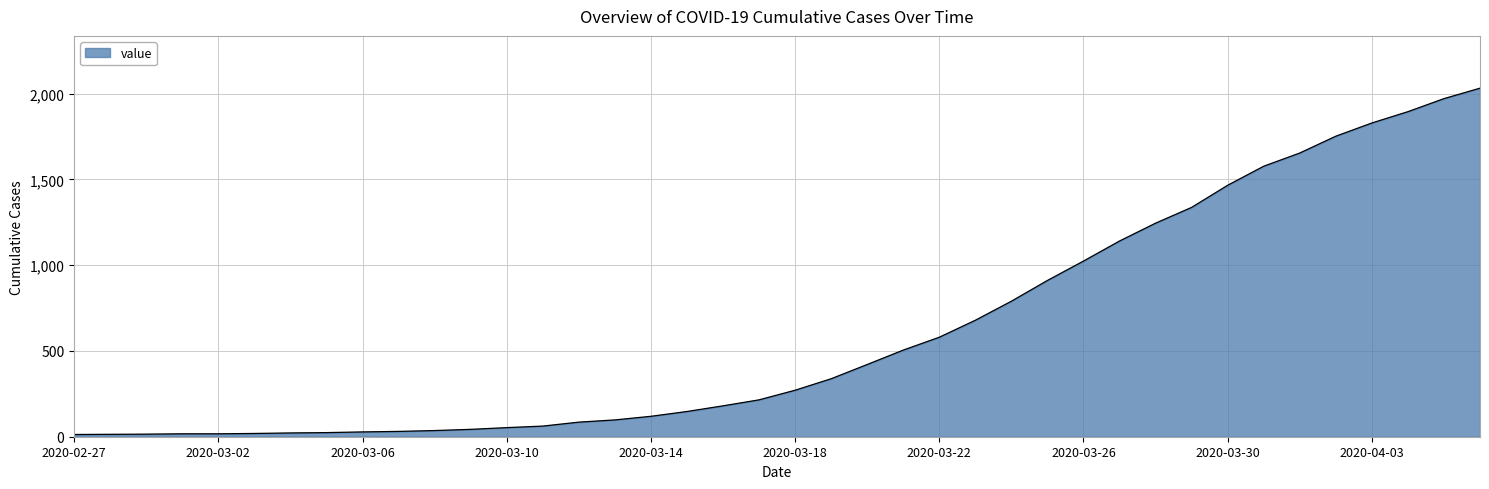

What is the difference between the maximum and minimum values?

2019